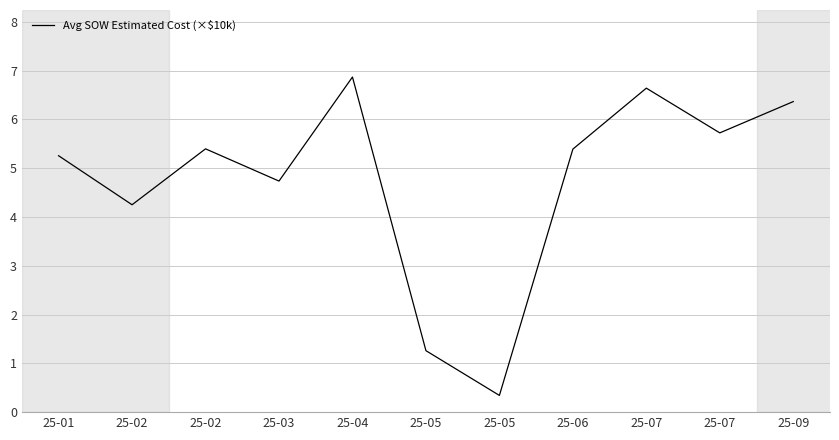

Reading left to right, extract all data points from this chart.

5.3	4.3	5.4	4.7	6.9	1.3	0.3	5.4	6.6	5.7	6.4